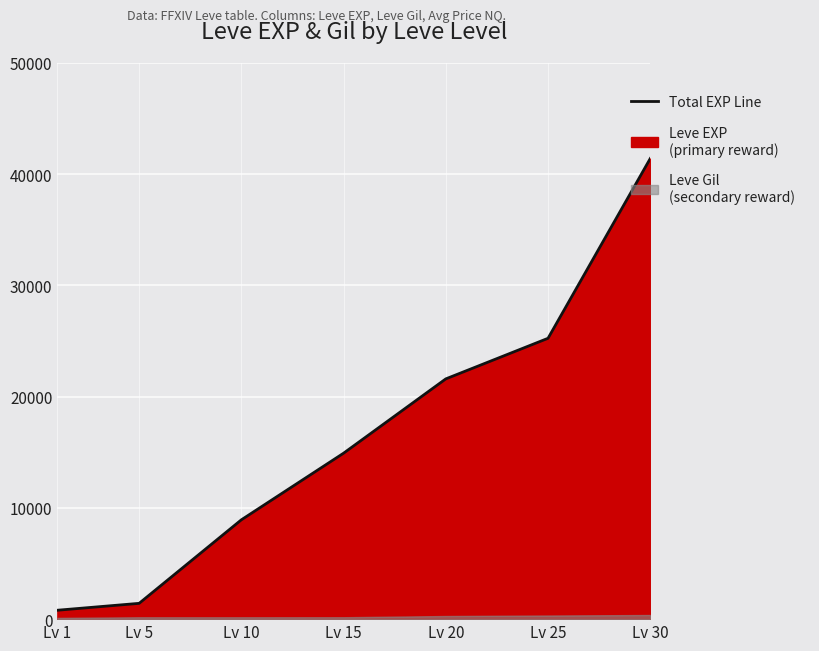

Rank the categories by value from lowest to highest.

Lv 1, Lv 5, Lv 10, Lv 15, Lv 20, Lv 25, Lv 30